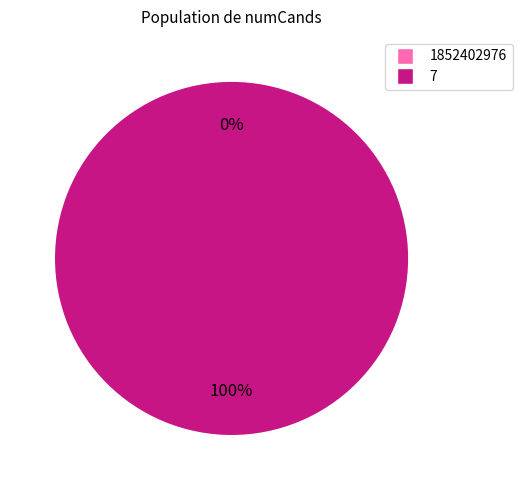

Rank the categories by value from highest to lowest.

7, 1852402976